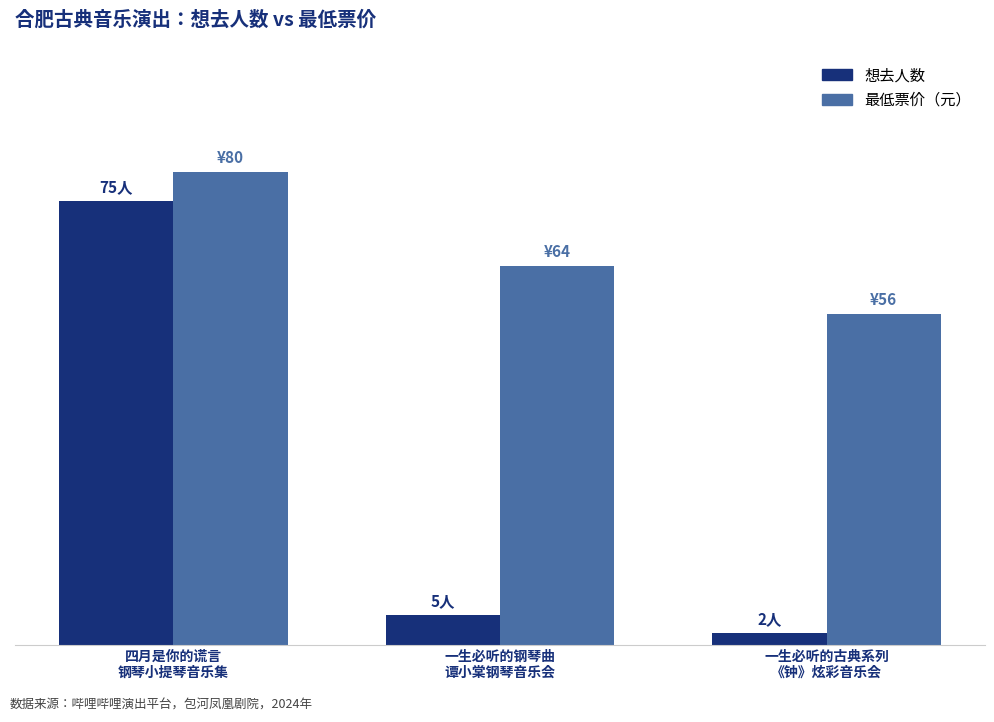

What is the difference between the highest and lowest values at 四月是你的谎言
钢琴小提琴音乐集?

5